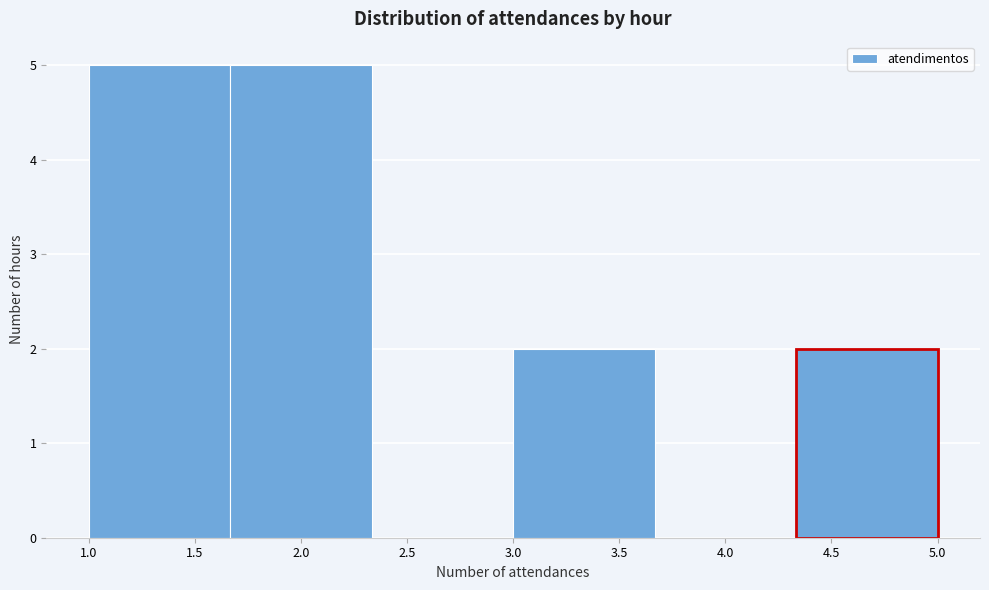

Reading left to right, transcribe this chart: for each bar, give the range it covers on the x-axis and its height. Neither the bar edges nor the heights are printed on the chart, so give them approximately, as read against the axes.

1.00 to 1.65: 5
1.65 to 2.35: 5
2.35 to 3.00: 0
3.00 to 3.65: 2
3.65 to 4.35: 0
4.35 to 5.00: 2